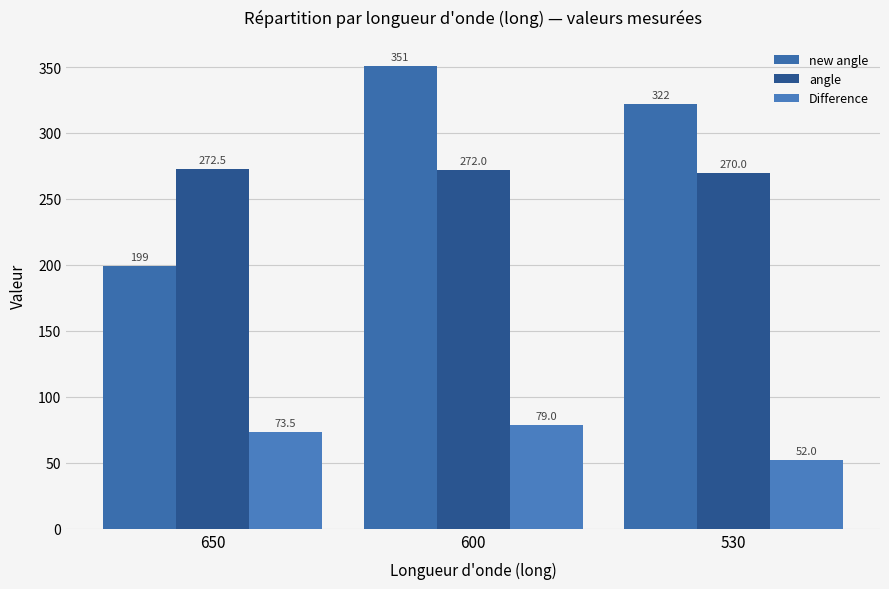

The new angle series shows 552.7 at 600. True or false?

False